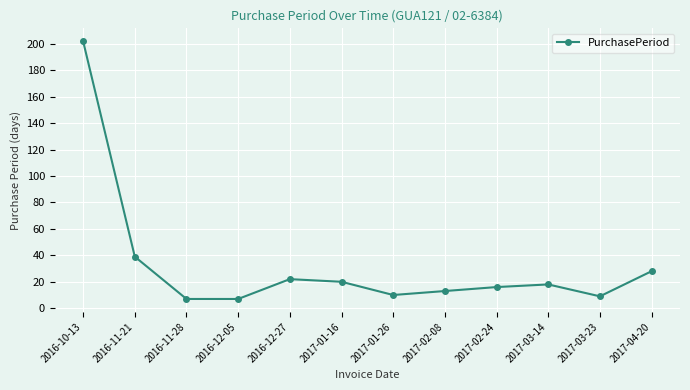

Where is the data nearest to the value 104?

2016-11-21